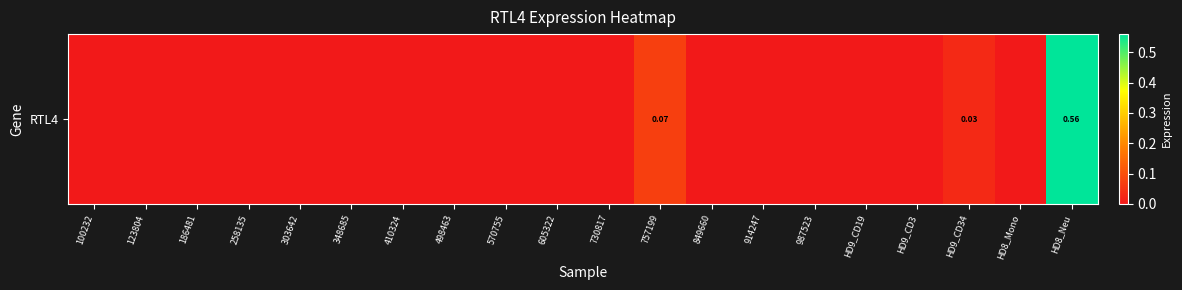

What is the greatest value displayed?

0.6